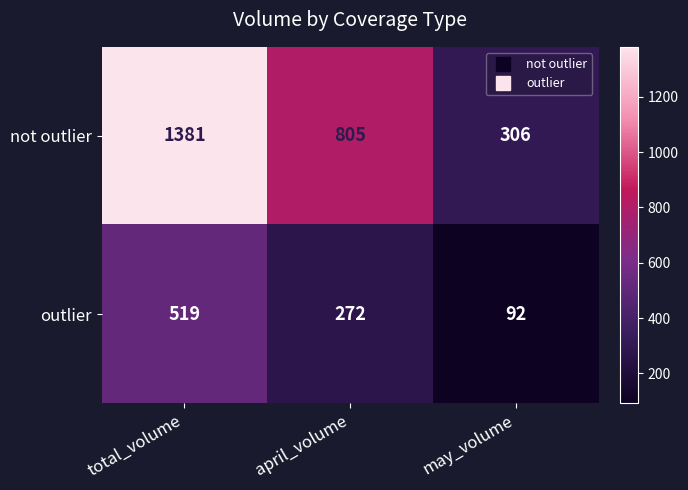

True or false: outlier has a value of 158 at total_volume.

False